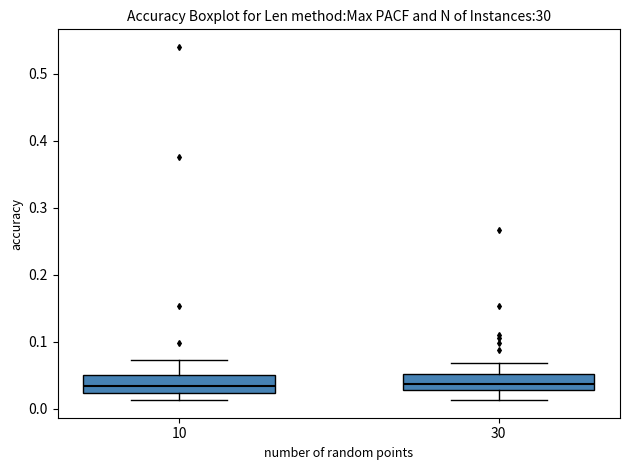

Where is the lower edge of the box at x = 10 on the y-axis? The values are not printed on the chart, so give them approximately, as read against the axis.

0.02